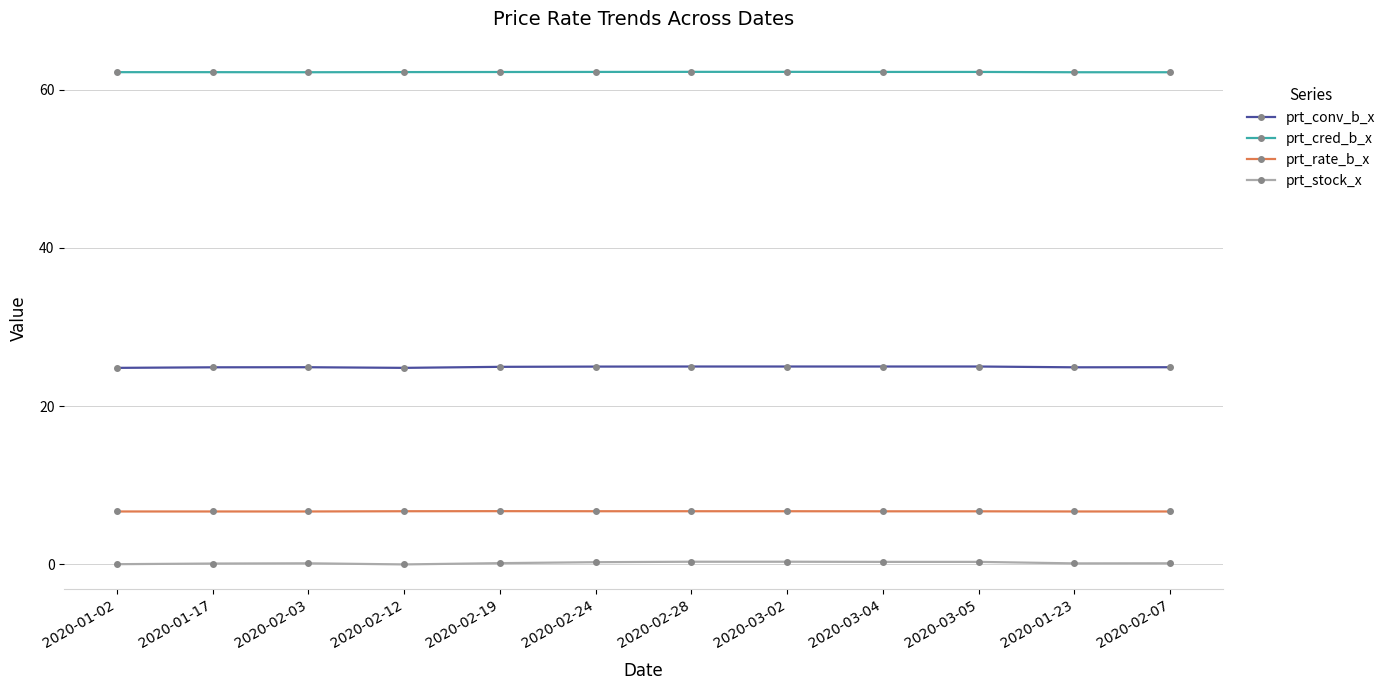

What position from the right is 2020-02-07?

1